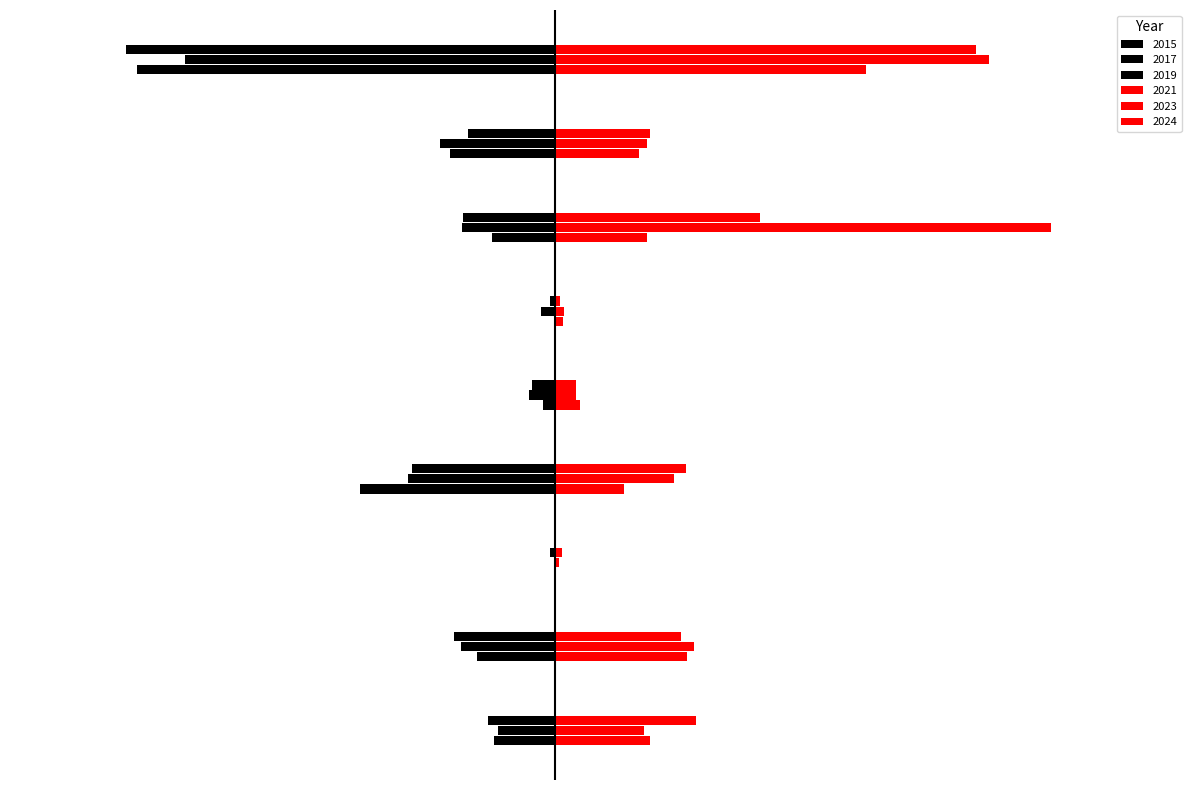

How many distinct data groups are displayed?

6